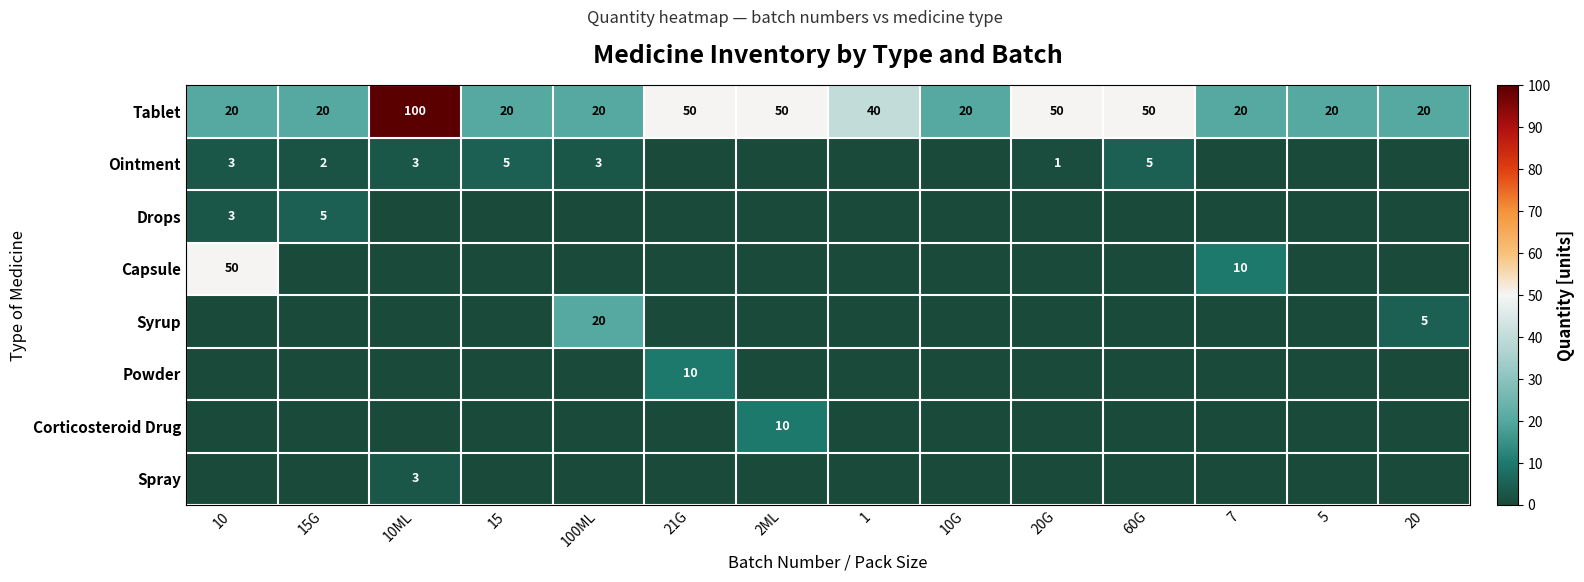

What is the sum of the Tablet values at 15G and 5?

40